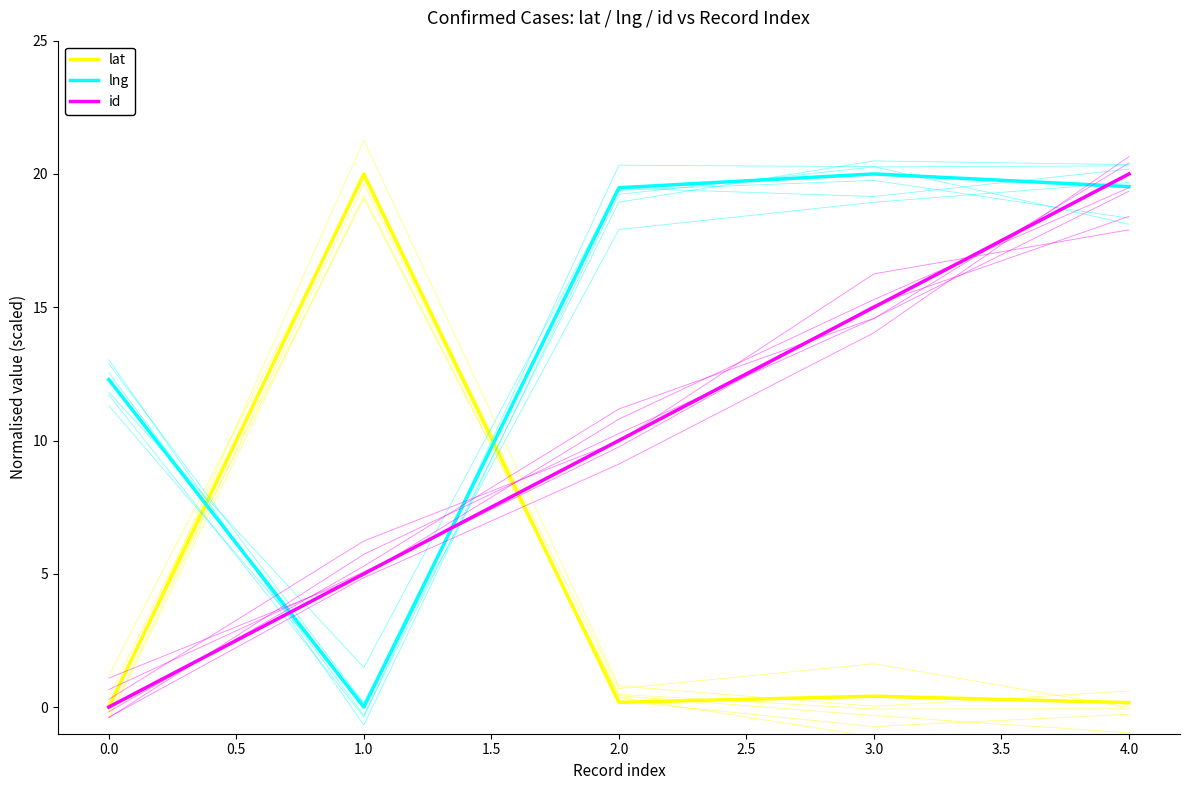

True or false: id has a value of -10.0 at 0.0.

False